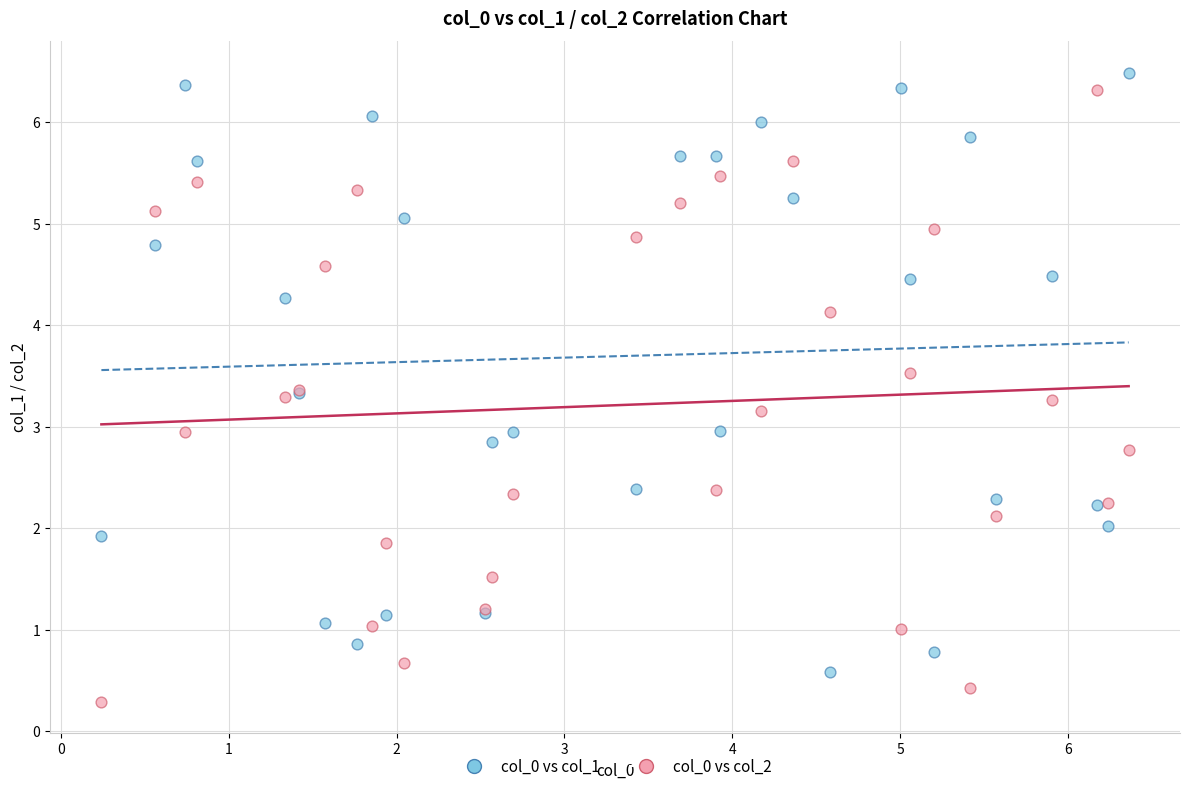

Which series reaches the minimum Y coordinate?

col_0 vs col_2